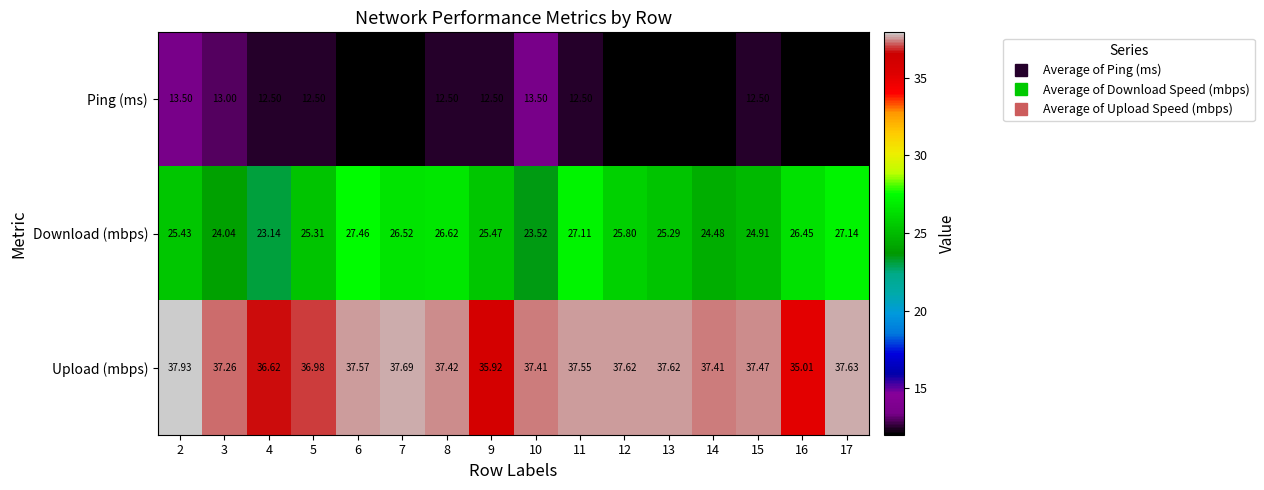

At 10, list the series in order from largest to smallest.

Upload (mbps), Download (mbps), Ping (ms)